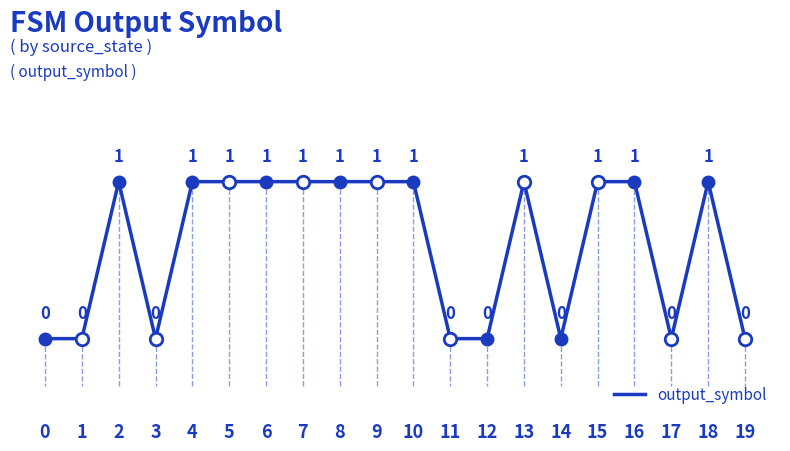

What is the greatest value displayed?

1